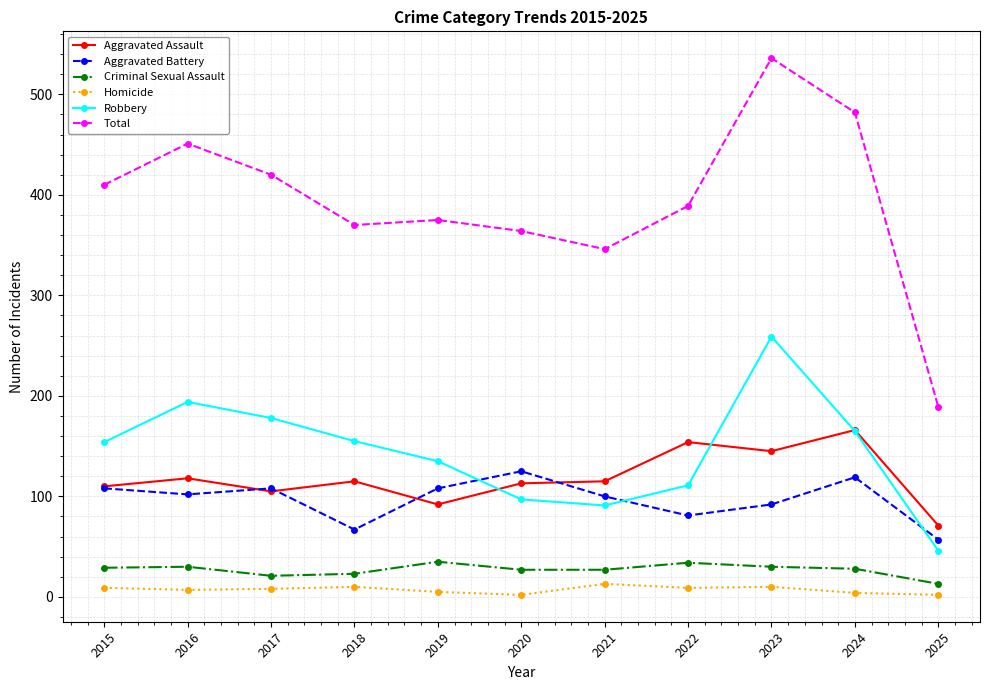

True or false: Criminal Sexual Assault and Robbery cross at least once.

False